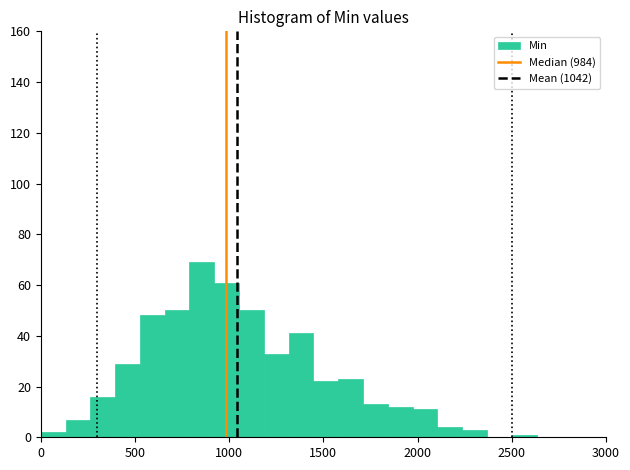

Around what value on the x-axis is the tallest bar? Give the approximate position of its centre, as read against the axis.

850